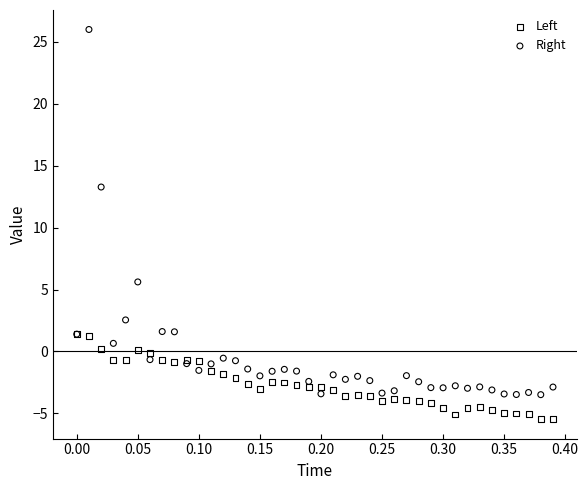

What are all the series names shown in the legend?

Left, Right